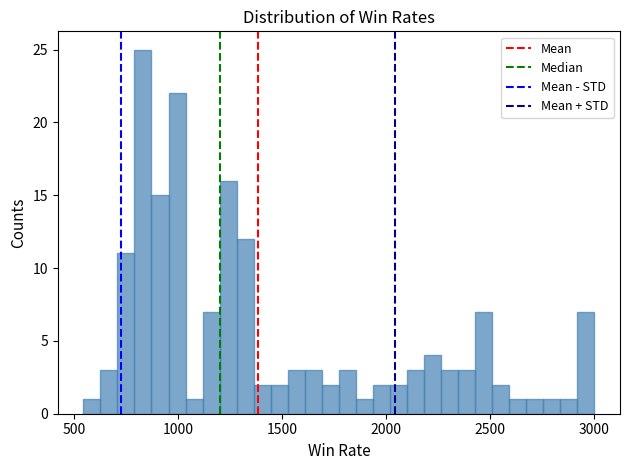

Read against the x-axis, roughly where is the centre of the tallest bar?

850